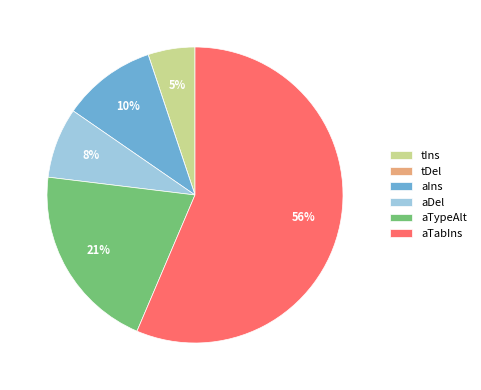

What is the largest slice in the pie chart?

aTabIns